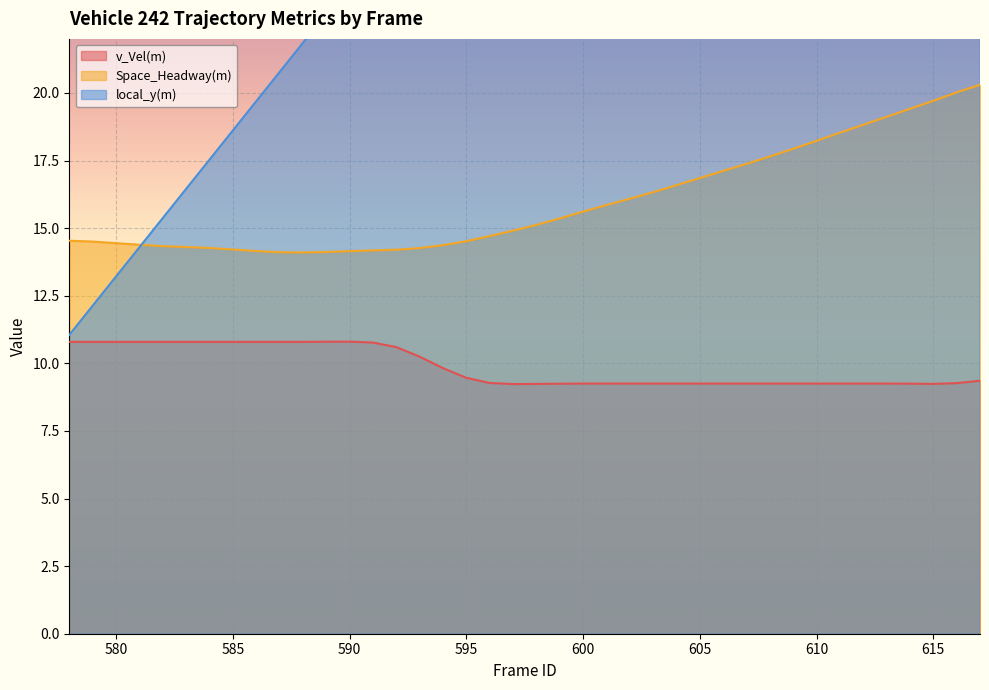

The Space_Headway(m) series shows 28.7 at 604. True or false?

False